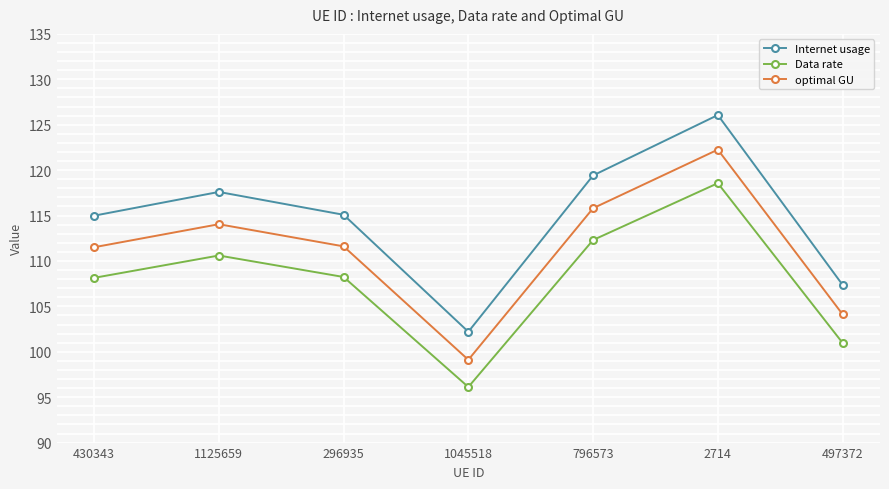

Between 1045518 and 2714, which series saw the biggest shift?

Internet usage